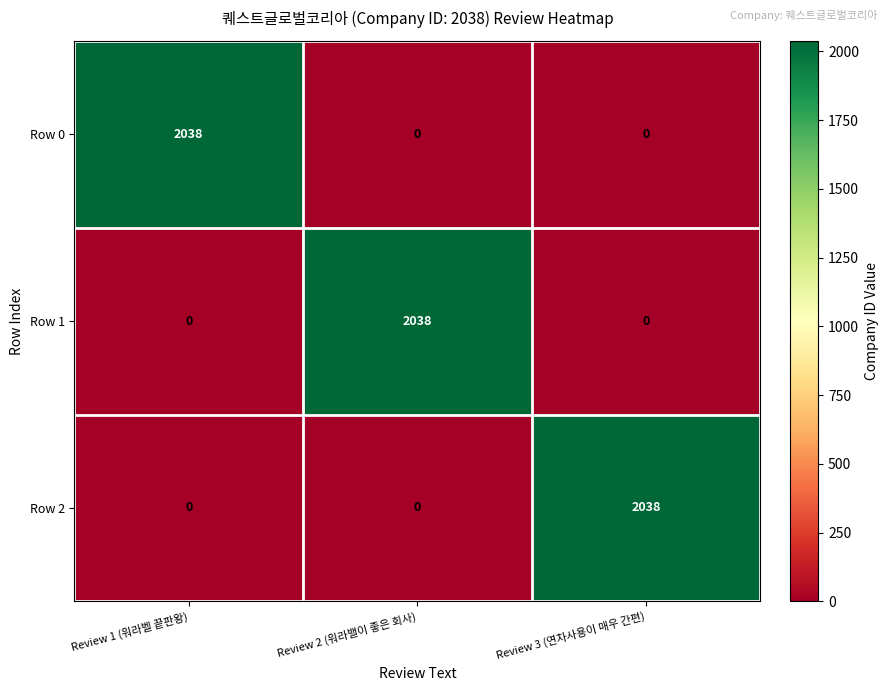

How many series are shown in this chart?

3